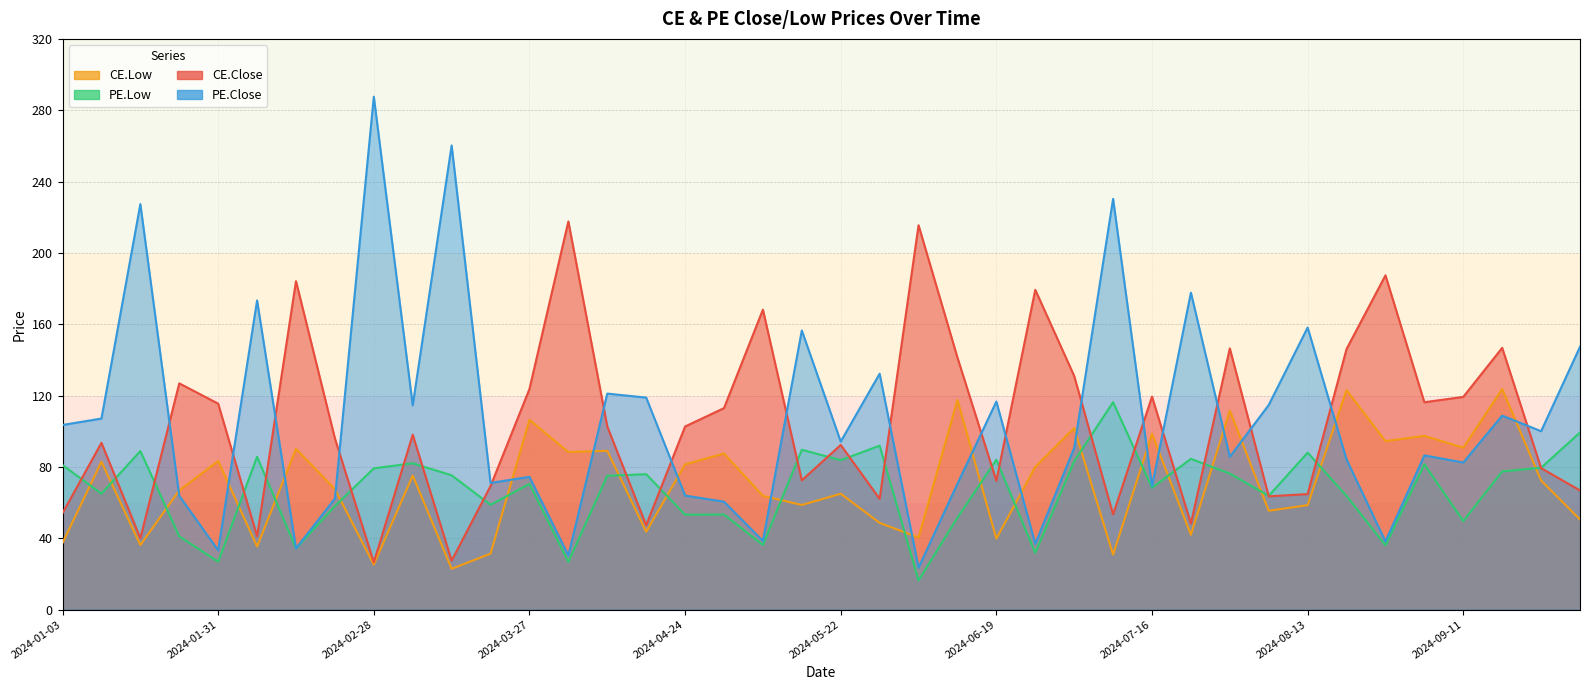

The value of CE.Low at 2024-05-15 is 58.6. True or false?

True